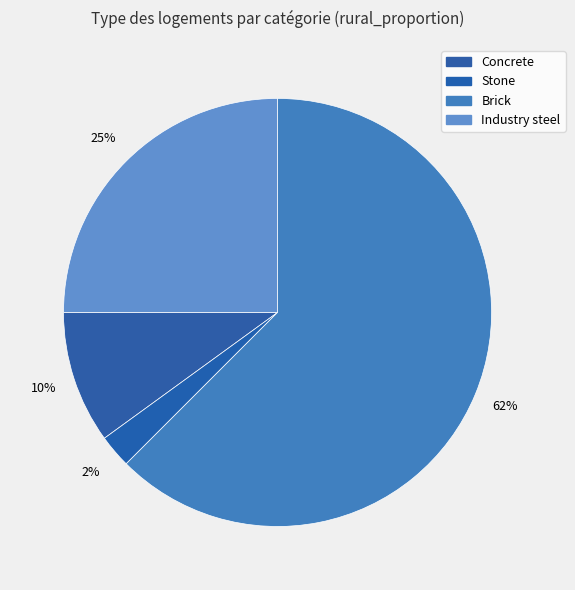

Is there a majority slice in this chart?

Yes